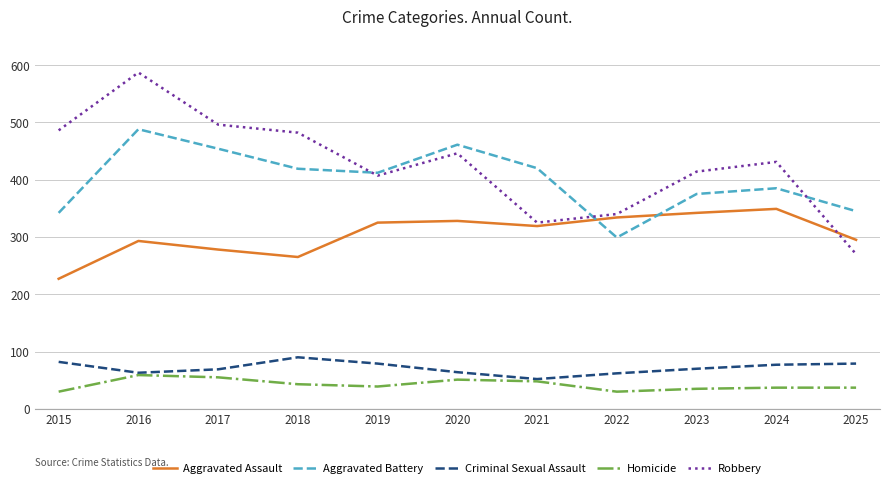

What is the spread (max minus min) of values at 2018?

439